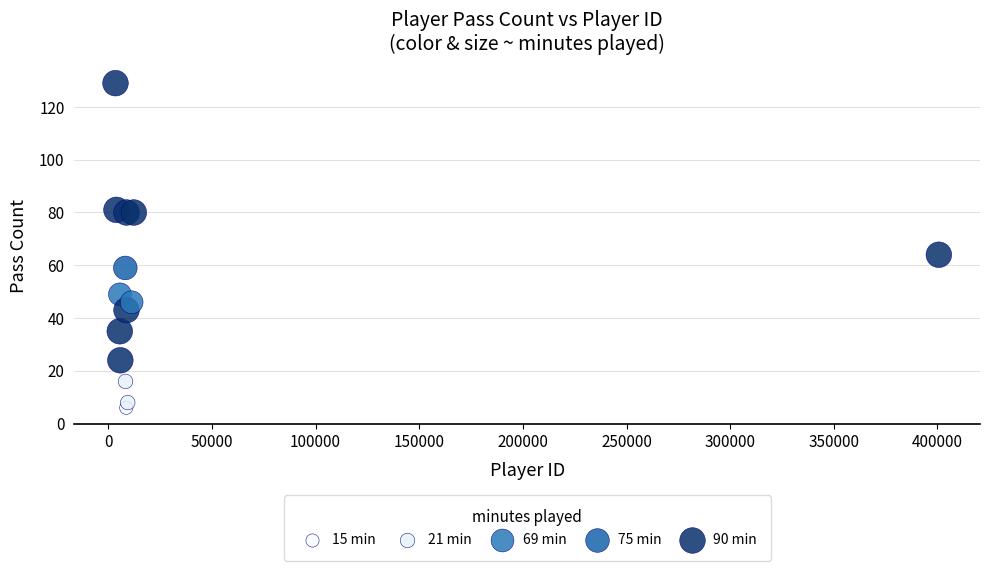

What Y value in the scatter plot is closest to 67?

64